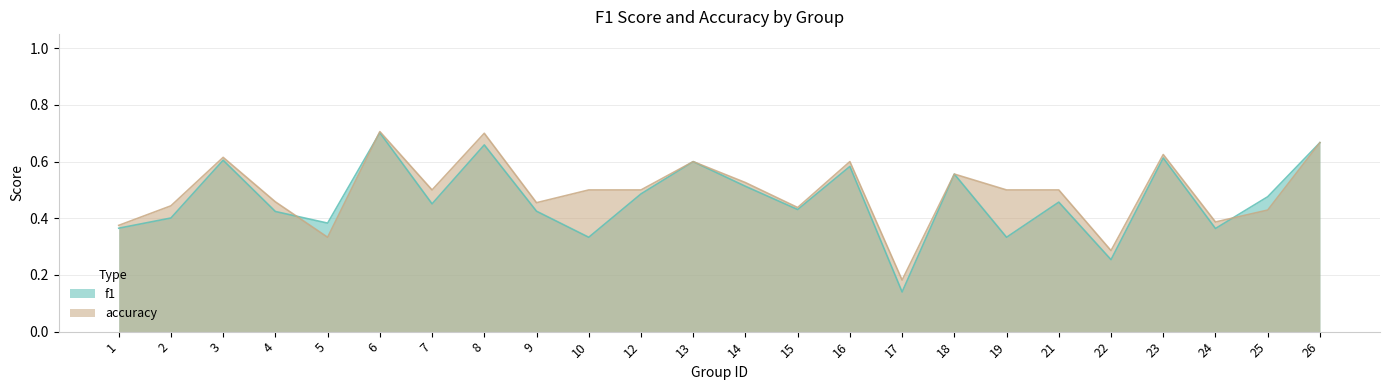

Which series has the widest spread of values?

f1